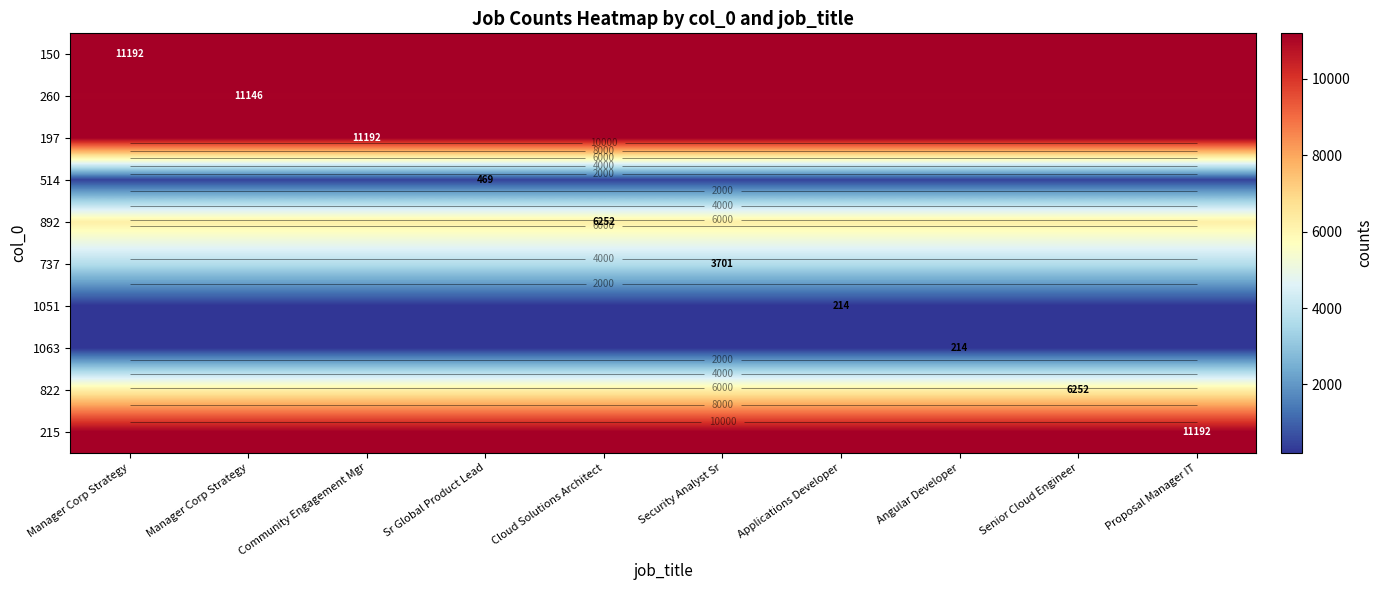

Is it true that 1051 equals 214 at Applications Developer?

True